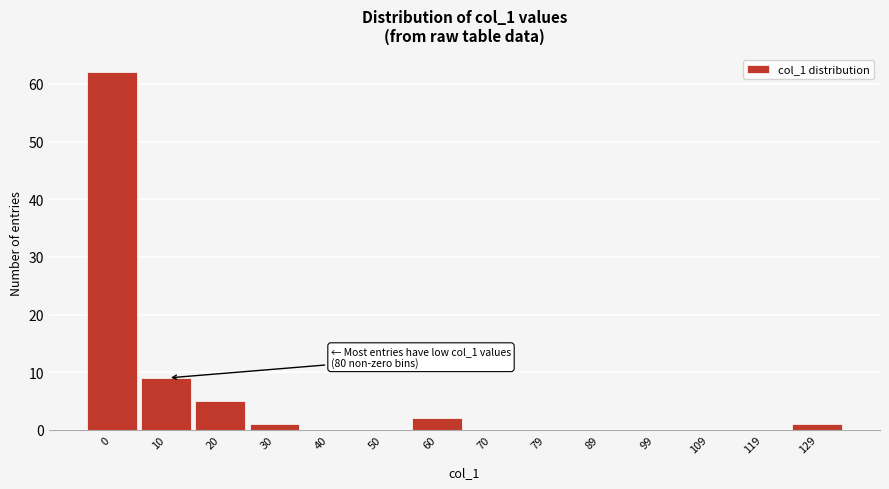

Reading right to left, list all the values displayed in this chart.

129=1	119=0	109=0	99=0	89=0	79=0	70=0	60=2	50=0	40=0	30=1	20=5	10=9	0=62